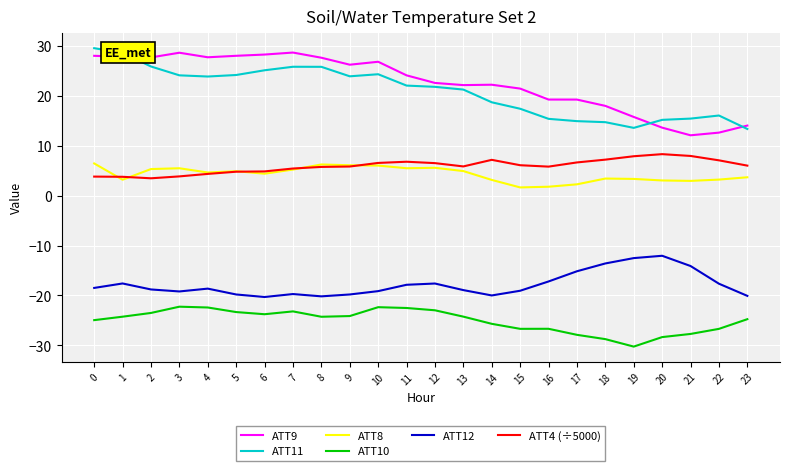

True or false: ATT12 and ATT4 (÷5000) intersect in this chart.

False